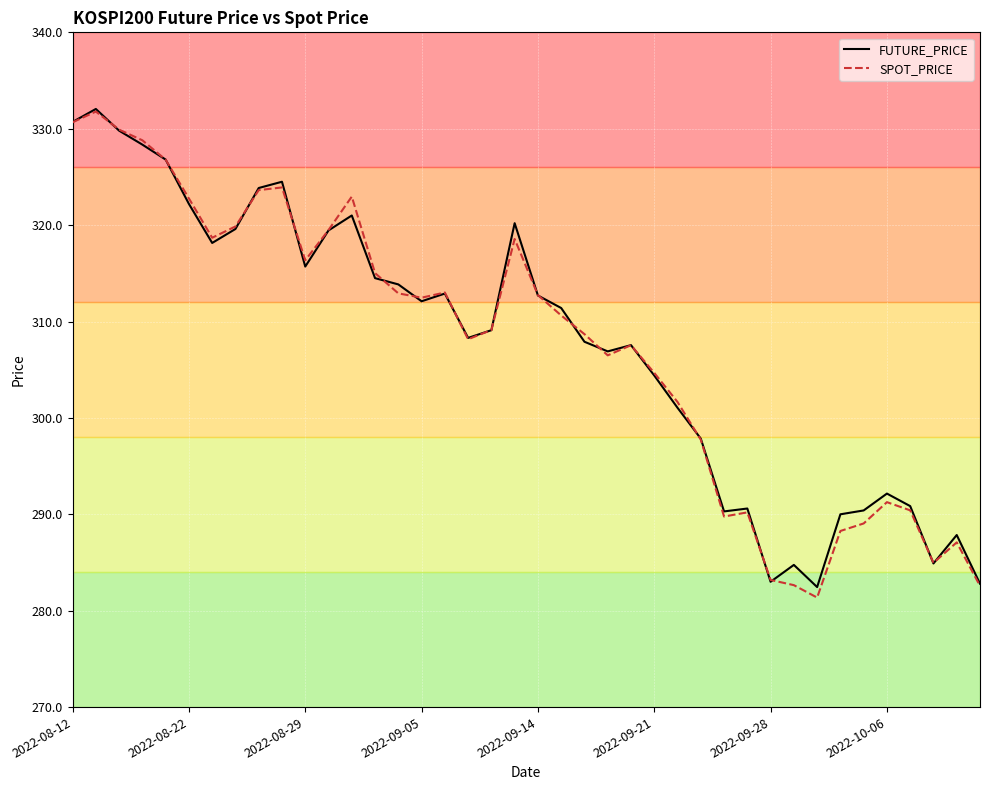

What is the smallest value displayed?

281.4